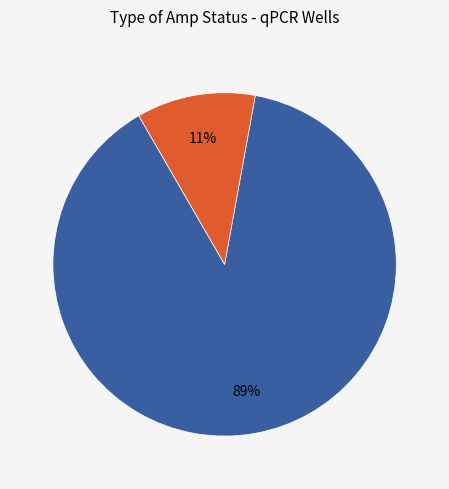

To the nearest percent, what is the average slice percentage?

50%